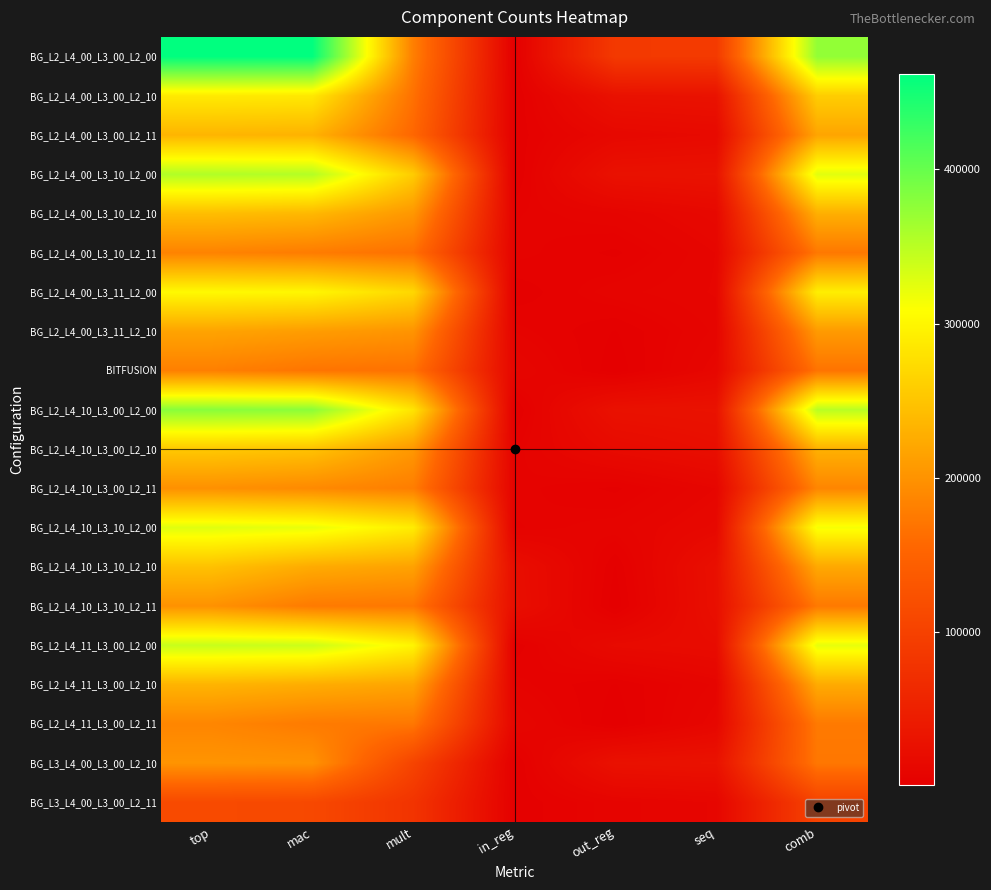

Which series has the largest range (max minus min)?

BG_L2_L4_00_L3_00_L2_00